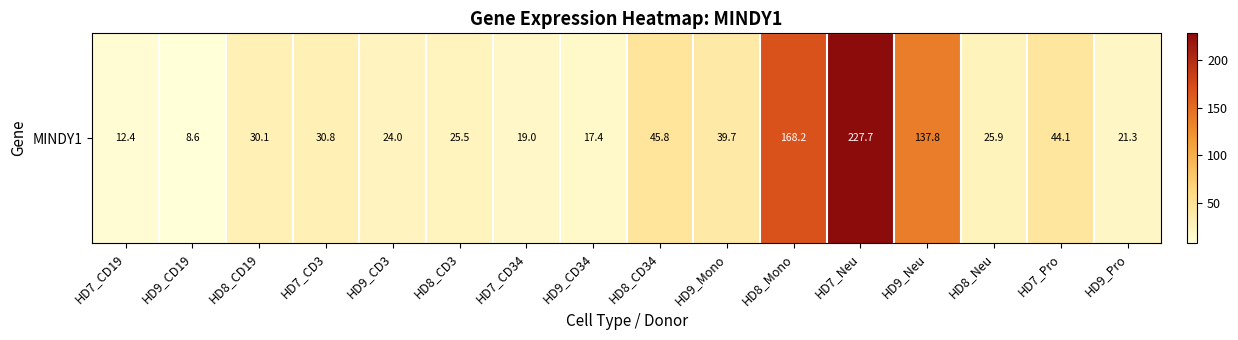

Which has a higher value, HD9_Pro or HD7_CD34?

HD9_Pro